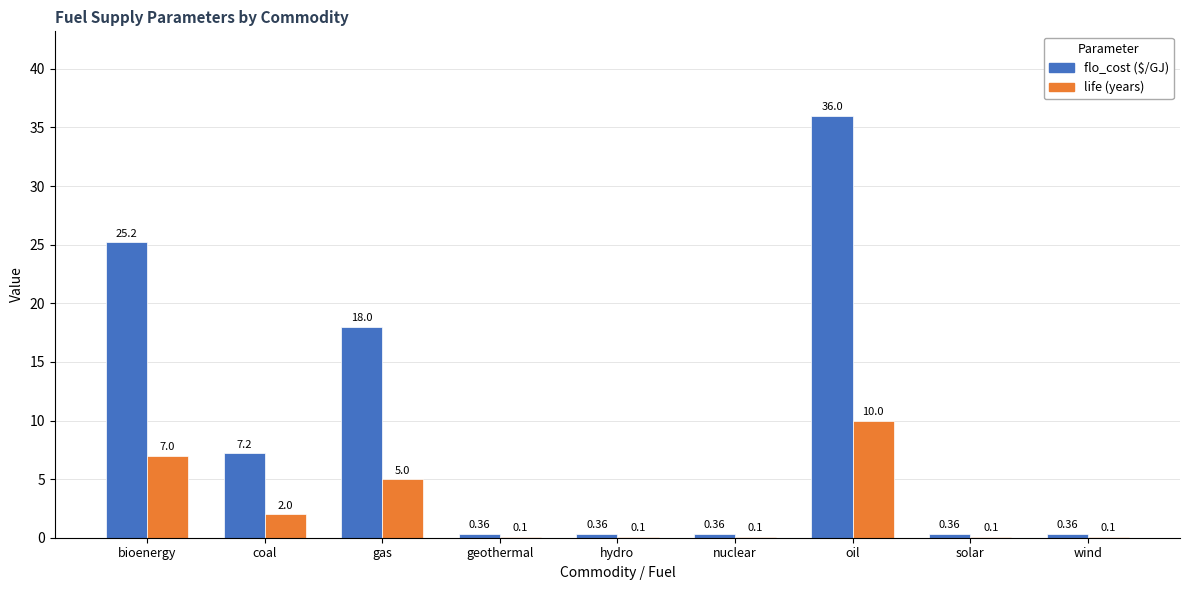

Which category has the highest value across all series?

oil